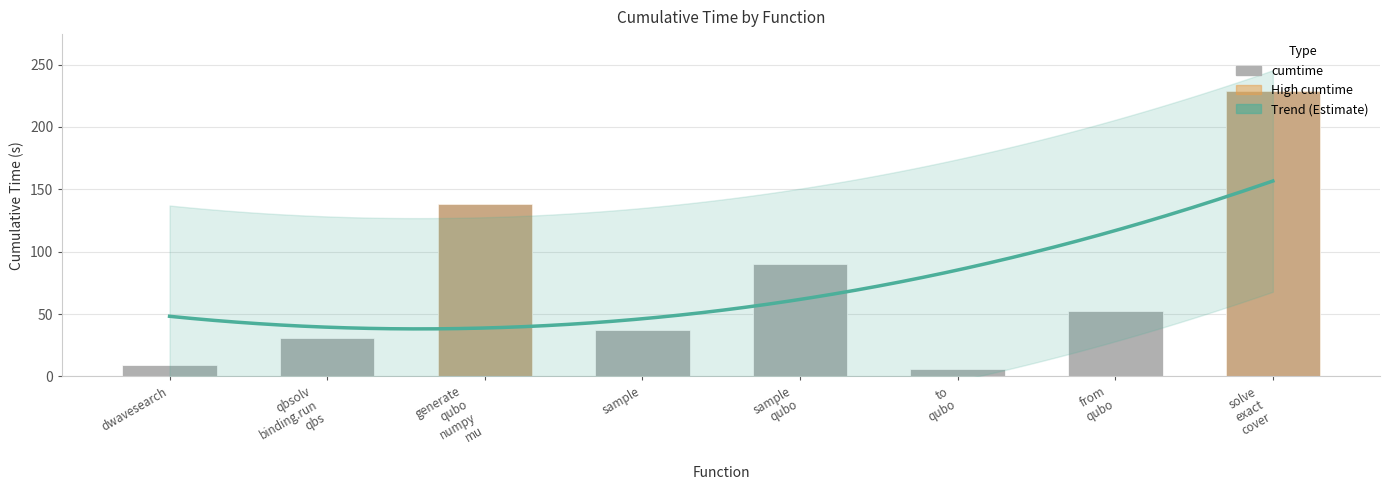

Does the chart contain stacked bars?

No